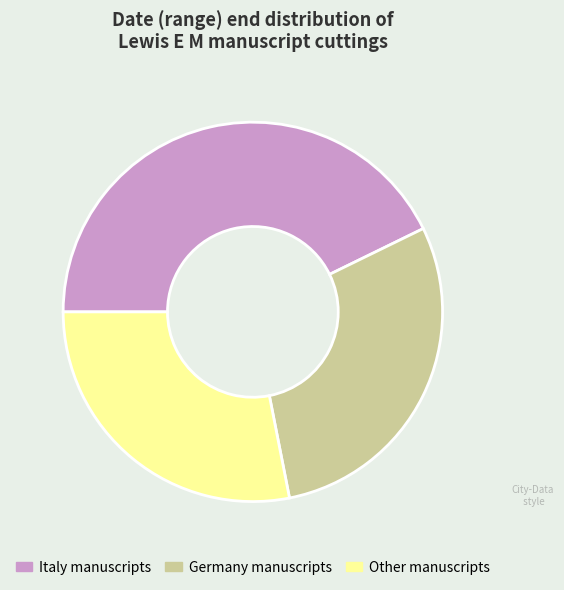

Rank the categories by value from highest to lowest.

Italy manuscripts, Germany manuscripts, Other manuscripts